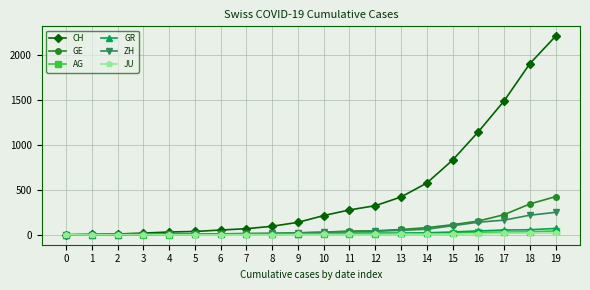

List the series in order of their peak value, lowest first.

JU, AG, GR, ZH, GE, CH